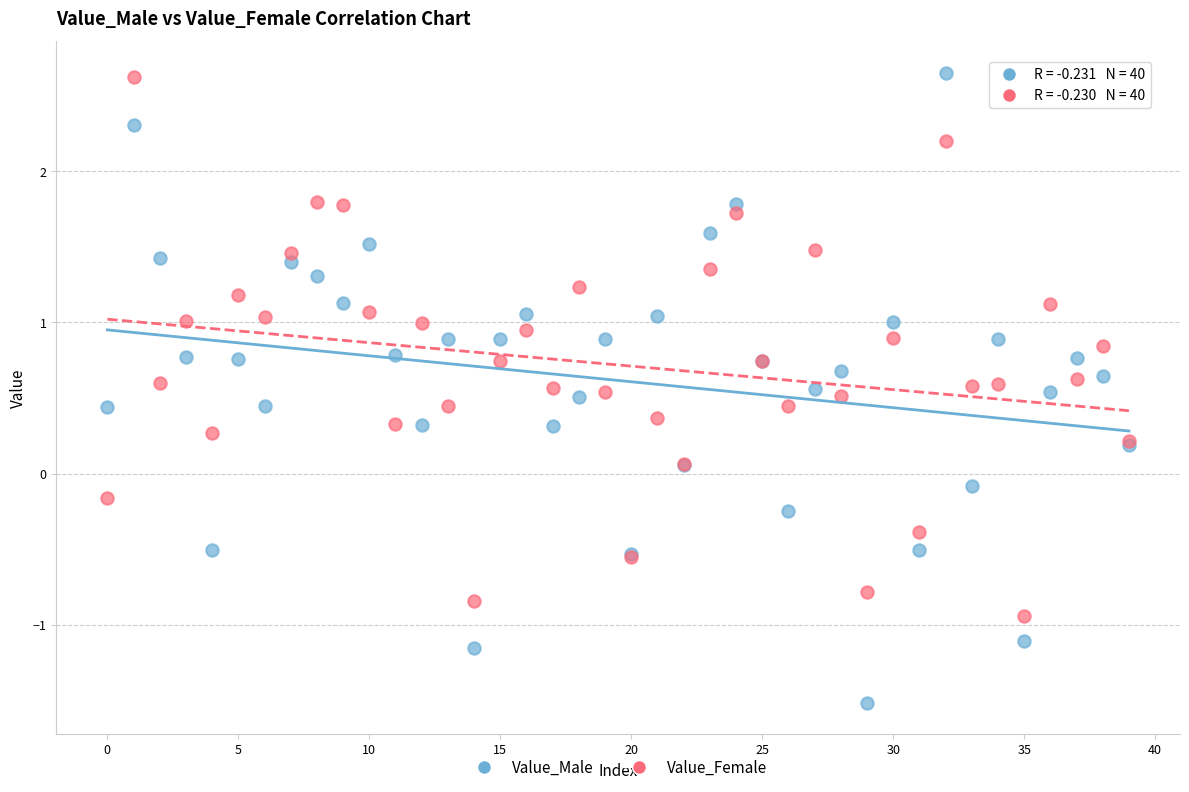

Which series has the largest Y range (max minus min)?

Value_Male